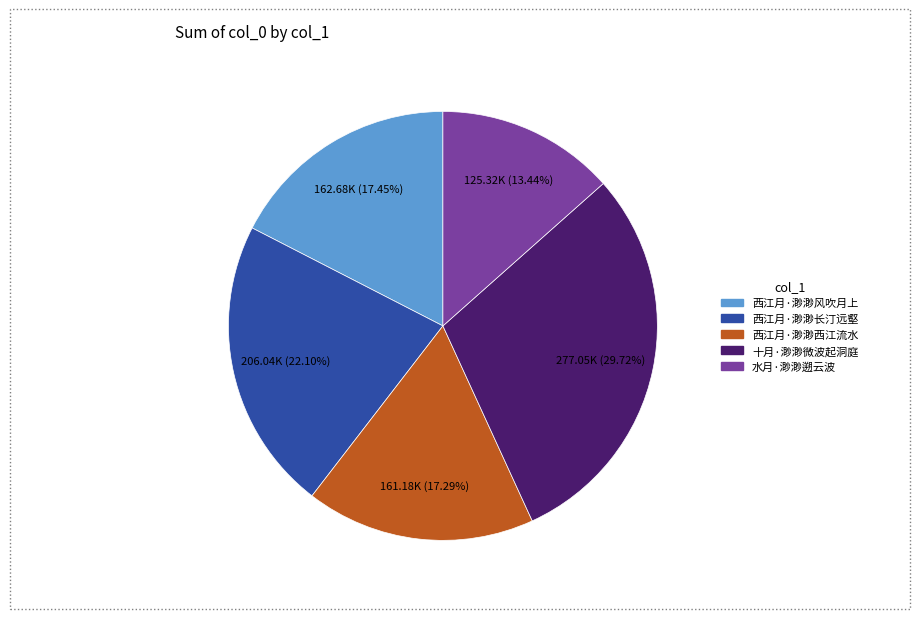

Which has a higher value, 水月·渺渺遡云波 or 西江月·渺渺西江流水?

西江月·渺渺西江流水